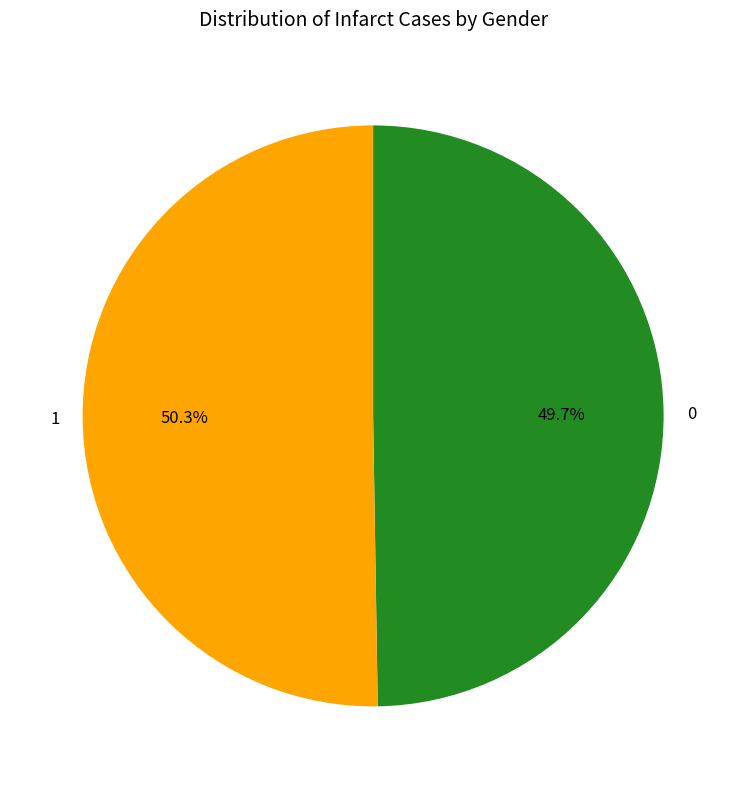

Combined, do 0 and 1 account for over 50%?

Yes